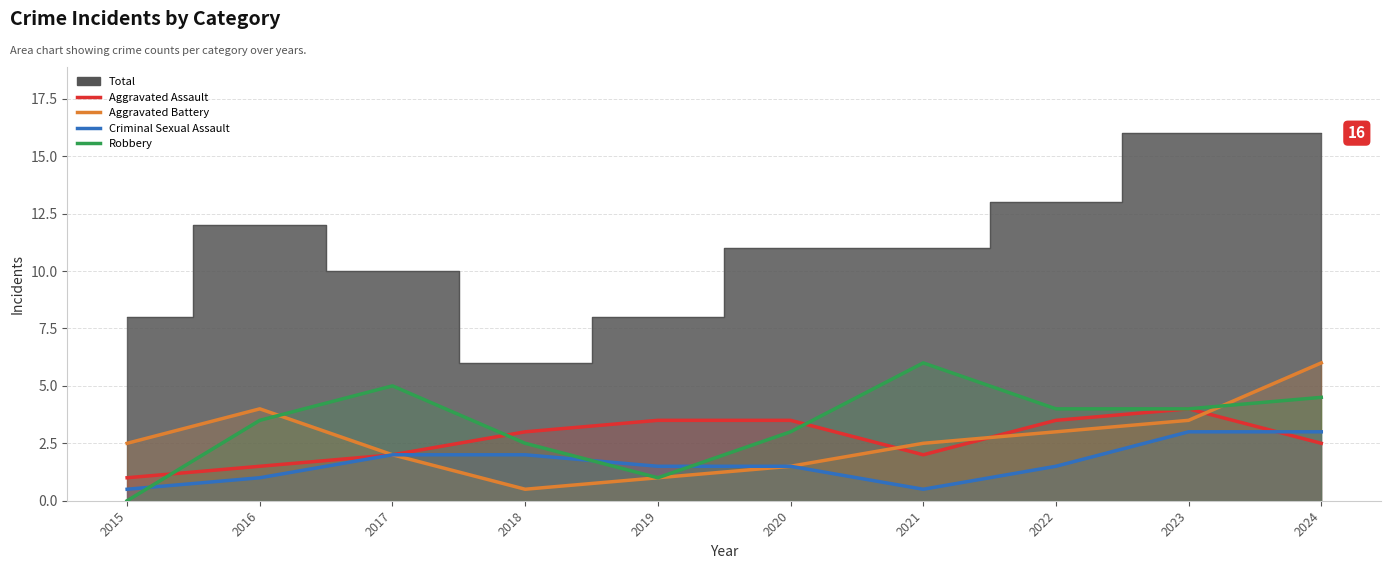

How many data points in Criminal Sexual Assault are less than 1?

2